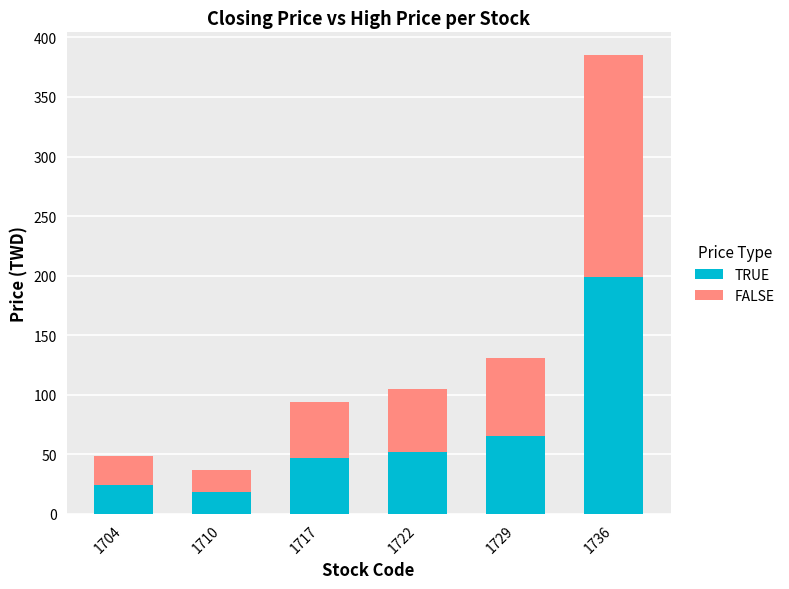

What is the sum of all TRUE values?

405.9